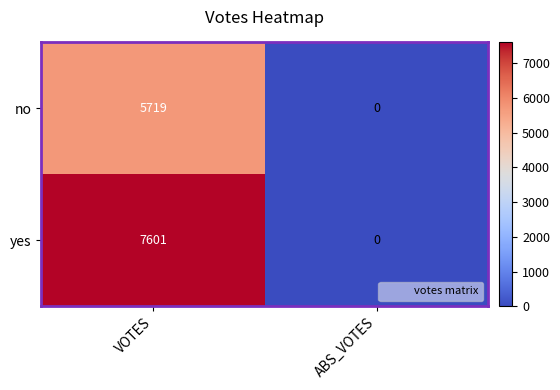

Rank the series at VOTES from highest to lowest value.

yes, no